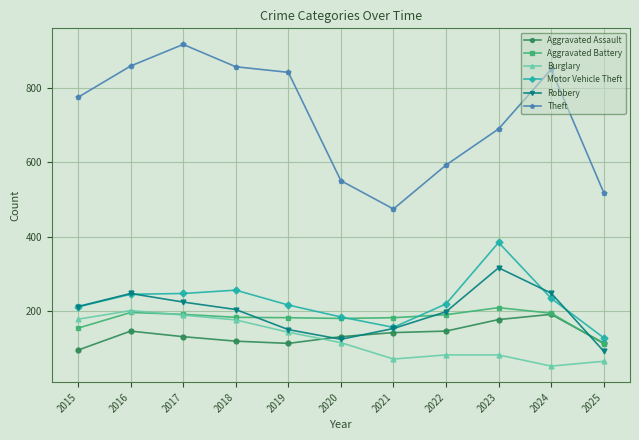

What is the sum of the Robbery values at 2019 and 2020?

274